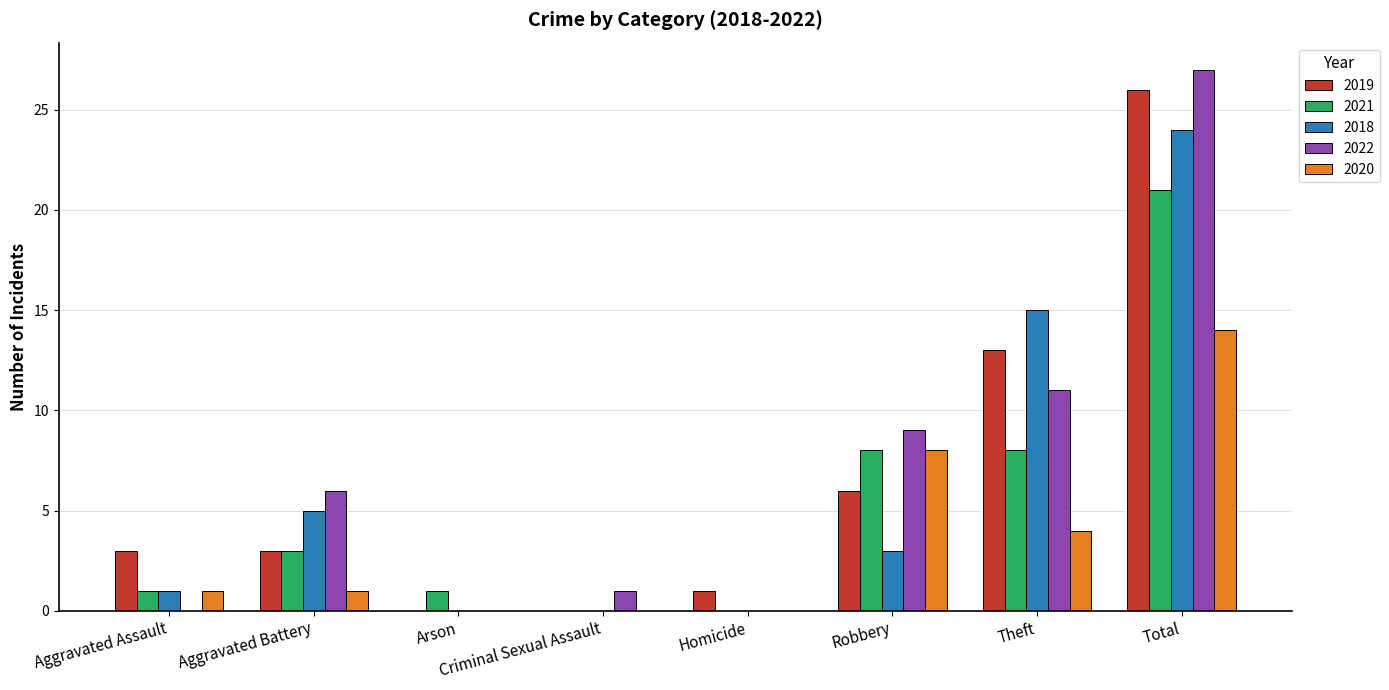

Reading right to left, extract all data points from this chart.

2019: 26	13	6	1	0	0	3	3
2021: 21	8	8	0	0	1	3	1
2018: 24	15	3	0	0	0	5	1
2022: 27	11	9	0	1	0	6	0
2020: 14	4	8	0	0	0	1	1